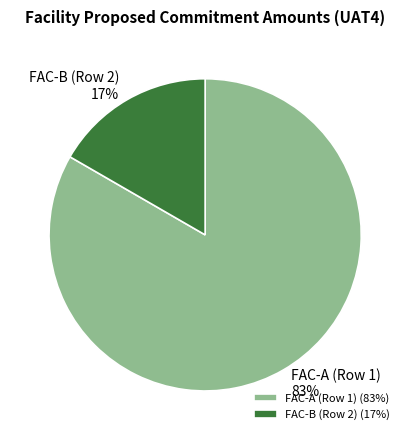

Between FAC-A (Row 1) and FAC-B (Row 2), which is larger?

FAC-A (Row 1)